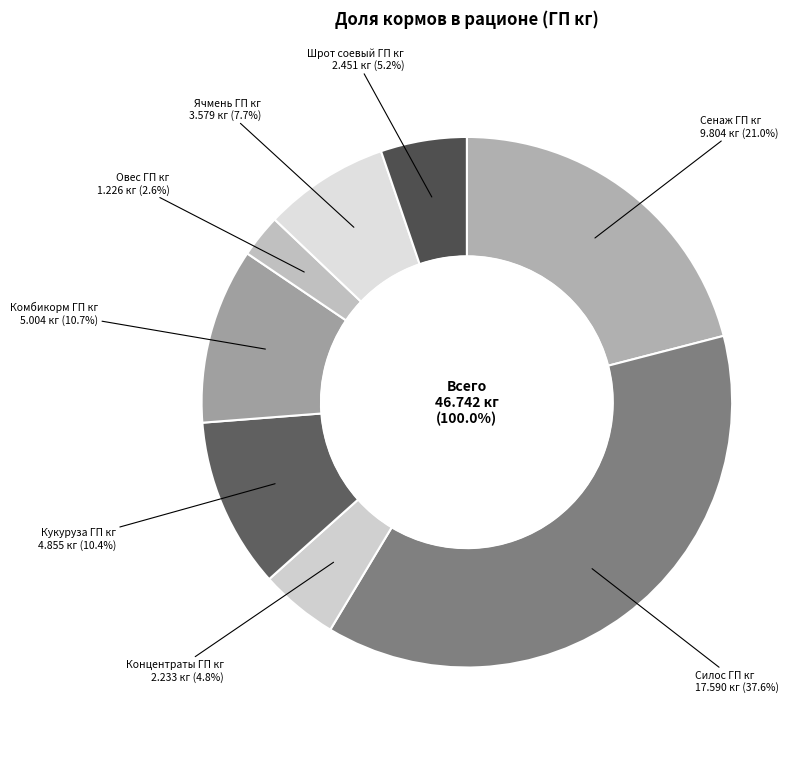

The Сенаж ГП кг slice represents 21% of the pie. True or false?

True